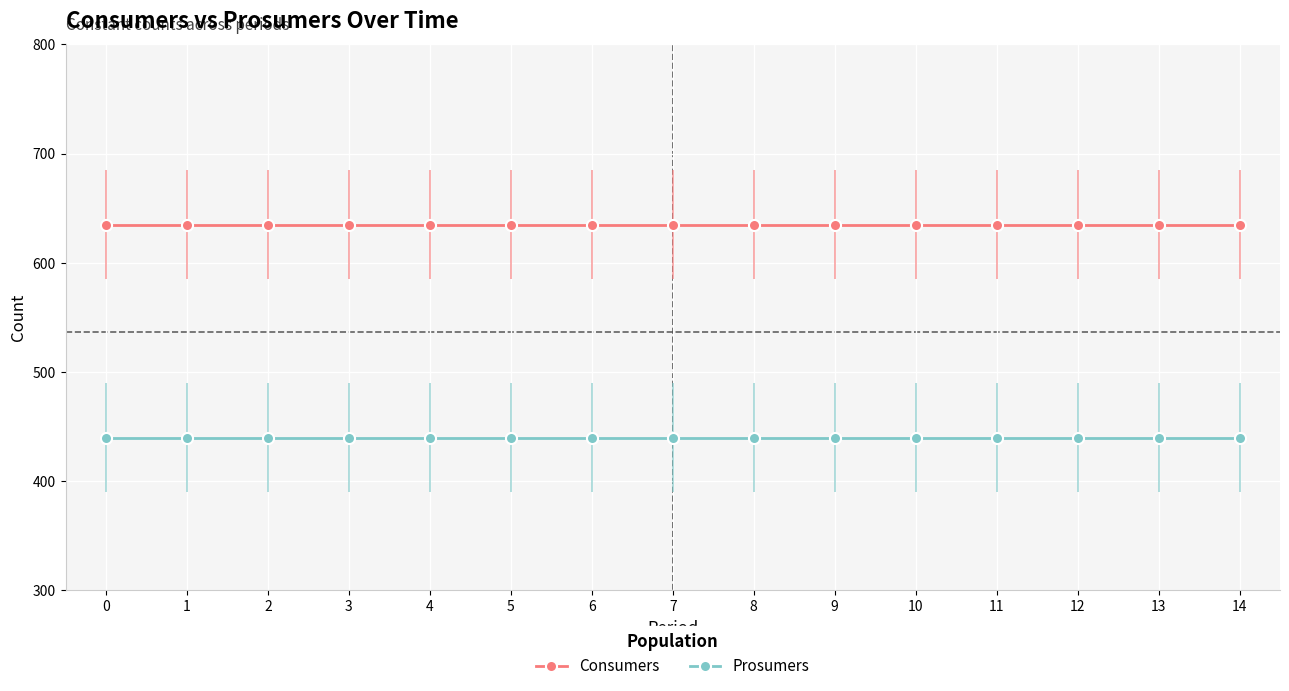

True or false: Consumers and Prosumers intersect in this chart.

False